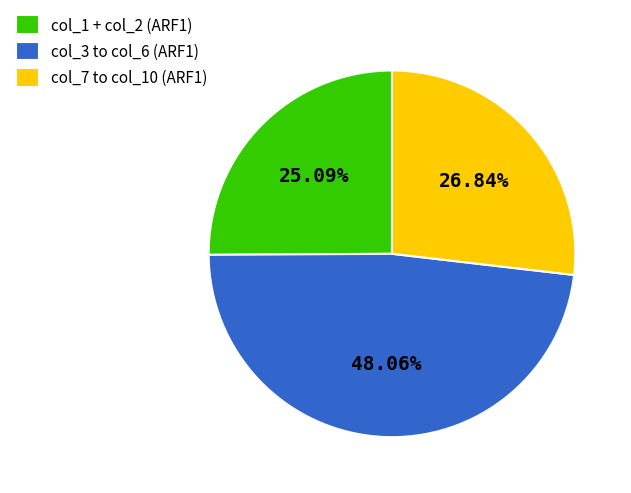

What is the smallest slice in the pie chart?

col_1 + col_2 (ARF1)